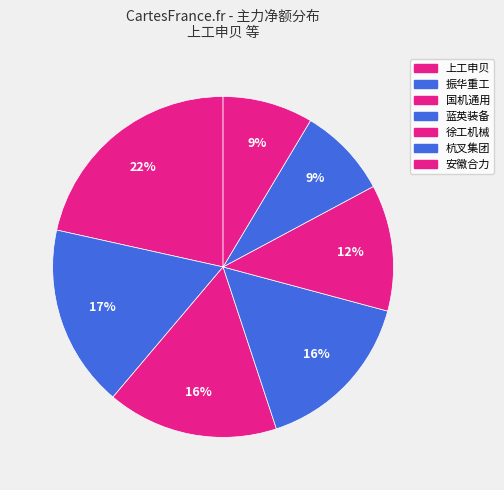

How many slices are in this pie chart?

7